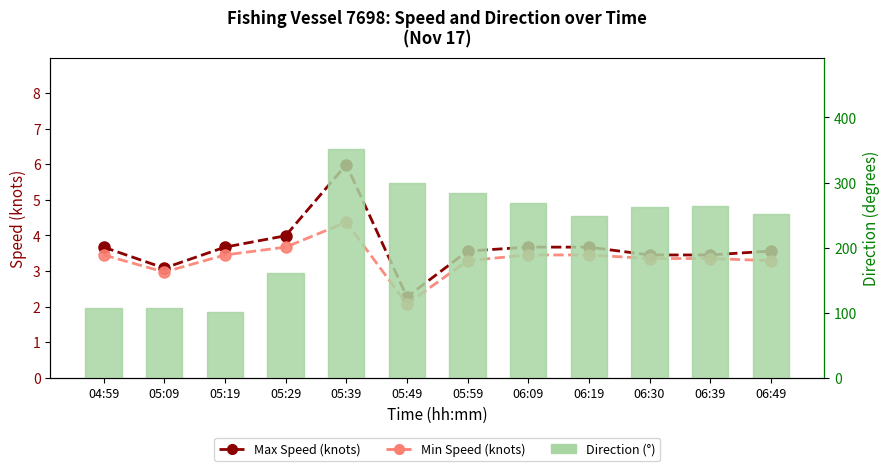

Reading right to left, list all the values displayed in this chart.

Max Speed (knots): 3.6	3.5	3.5	3.7	3.7	3.6	2.3	6.0	4.0	3.7	3.1	3.7
Min Speed (knots): 3.3	3.4	3.4	3.5	3.5	3.3	2.1	4.4	3.7	3.5	3.0	3.5
Direction (°): 252.0	264.0	263.0	248.0	269.0	284.0	300.0	351.0	161.0	101.0	107.0	107.0